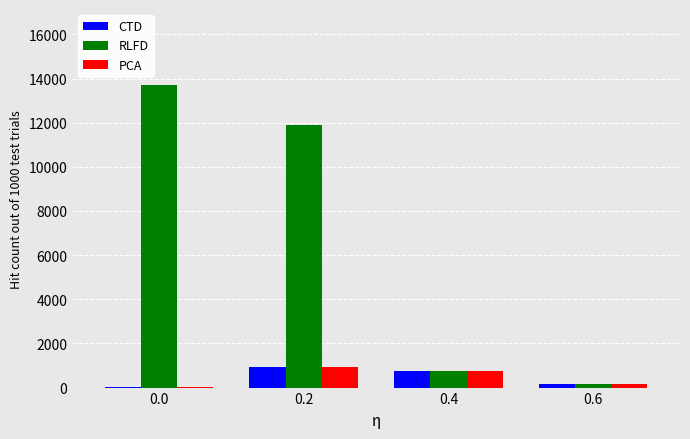

Which series has the largest total across all categories?

RLFD